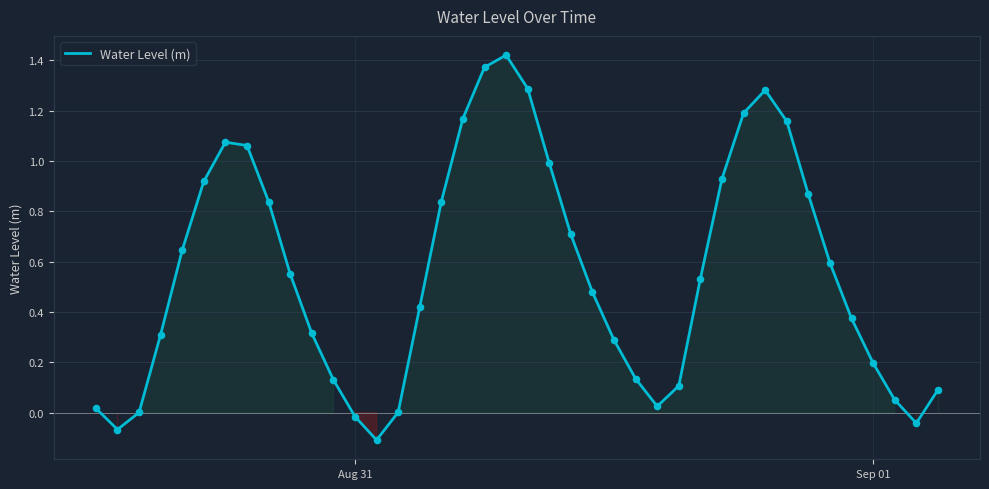

What is the difference between the maximum and minimum values?

1.5